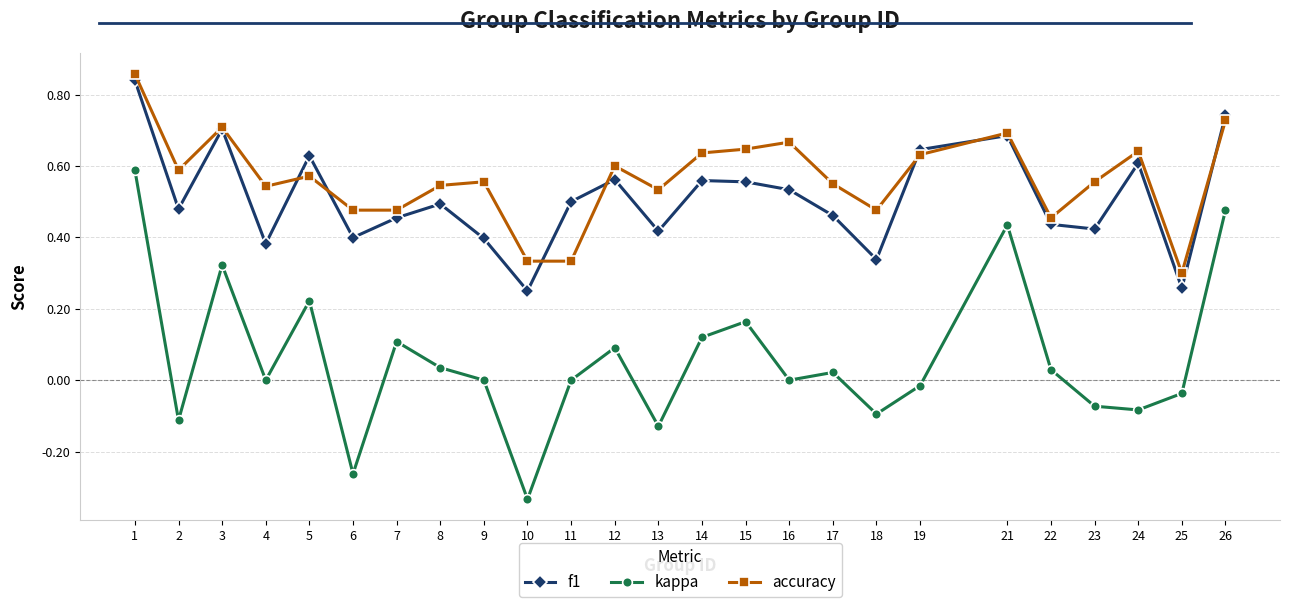

Which series has the largest range (max minus min)?

kappa